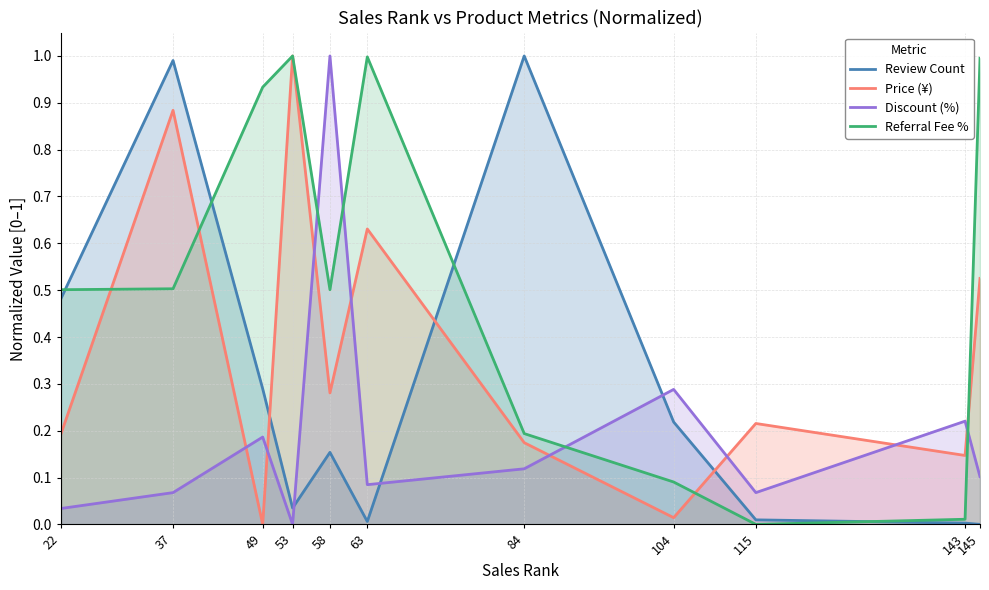

Between which two adjacent categories do Price (¥) and Discount (%) first intersect?

37 and 49